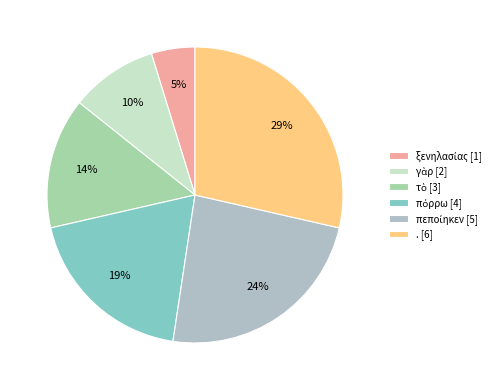

What percentage is the πόρρω slice, to the nearest percent?

19%